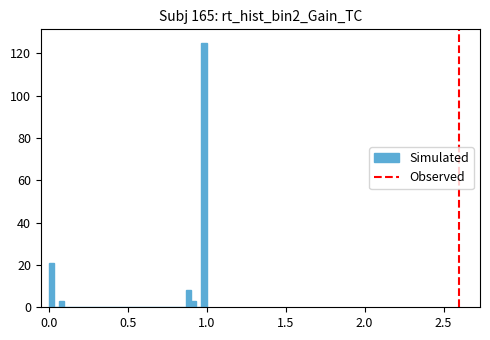

Read against the x-axis, roughly where is the centre of the tallest bar?

1.00